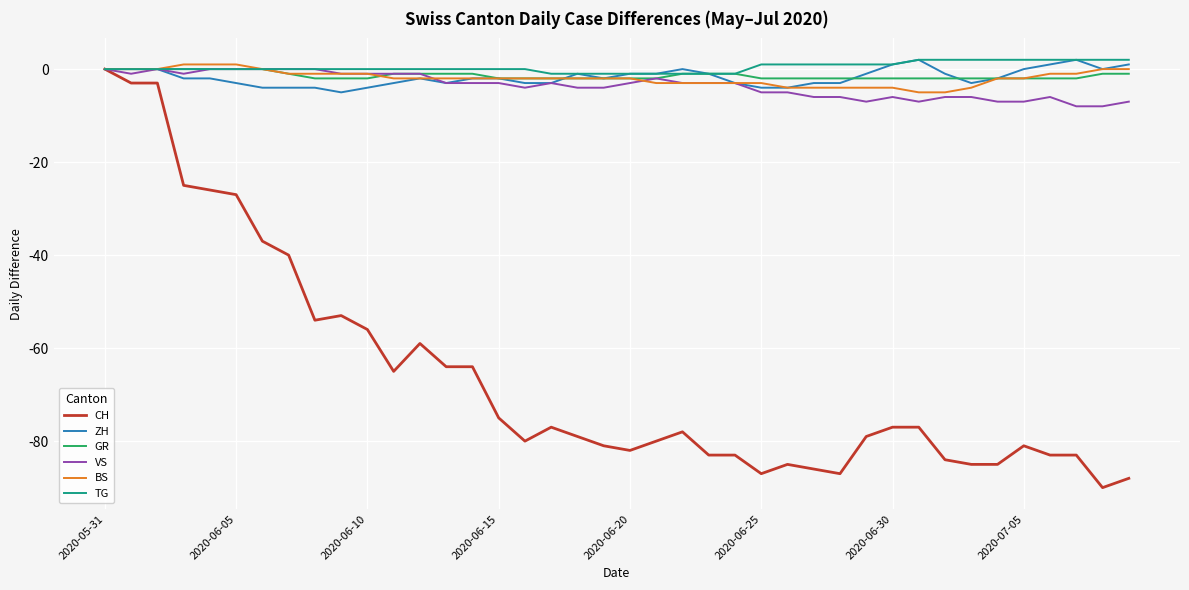

Reading left to right, what are all the values shown in this chart?

CH: 0	-3	-3	-25	-26	-27	-37	-40	-54	-53	-56	-65	-59	-64	-64	-75	-80	-77	-79	-81	-82	-80	-78	-83	-83	-87	-85	-86	-87	-79	-77	-77	-84	-85	-85	-81	-83	-83	-90	-88
ZH: 0	0	0	-2	-2	-3	-4	-4	-4	-5	-4	-3	-2	-3	-2	-2	-3	-3	-1	-2	-1	-1	0	-1	-3	-4	-4	-3	-3	-1	1	2	-1	-3	-2	0	1	2	0	1
GR: 0	0	0	0	0	0	0	-1	-2	-2	-2	-1	-1	-1	-1	-2	-2	-2	-2	-2	-2	-2	-1	-1	-1	-2	-2	-2	-2	-2	-2	-2	-2	-2	-2	-2	-2	-2	-1	-1
VS: 0	-1	0	-1	0	0	0	0	0	-1	-1	-1	-1	-3	-3	-3	-4	-3	-4	-4	-3	-2	-3	-3	-3	-5	-5	-6	-6	-7	-6	-7	-6	-6	-7	-7	-6	-8	-8	-7
BS: 0	0	0	1	1	1	0	-1	-1	-1	-1	-2	-2	-2	-2	-2	-2	-2	-2	-2	-2	-3	-3	-3	-3	-3	-4	-4	-4	-4	-4	-5	-5	-4	-2	-2	-1	-1	0	0
TG: 0	0	0	0	0	0	0	0	0	0	0	0	0	0	0	0	0	-1	-1	-1	-1	-1	-1	-1	-1	1	1	1	1	1	1	2	2	2	2	2	2	2	2	2